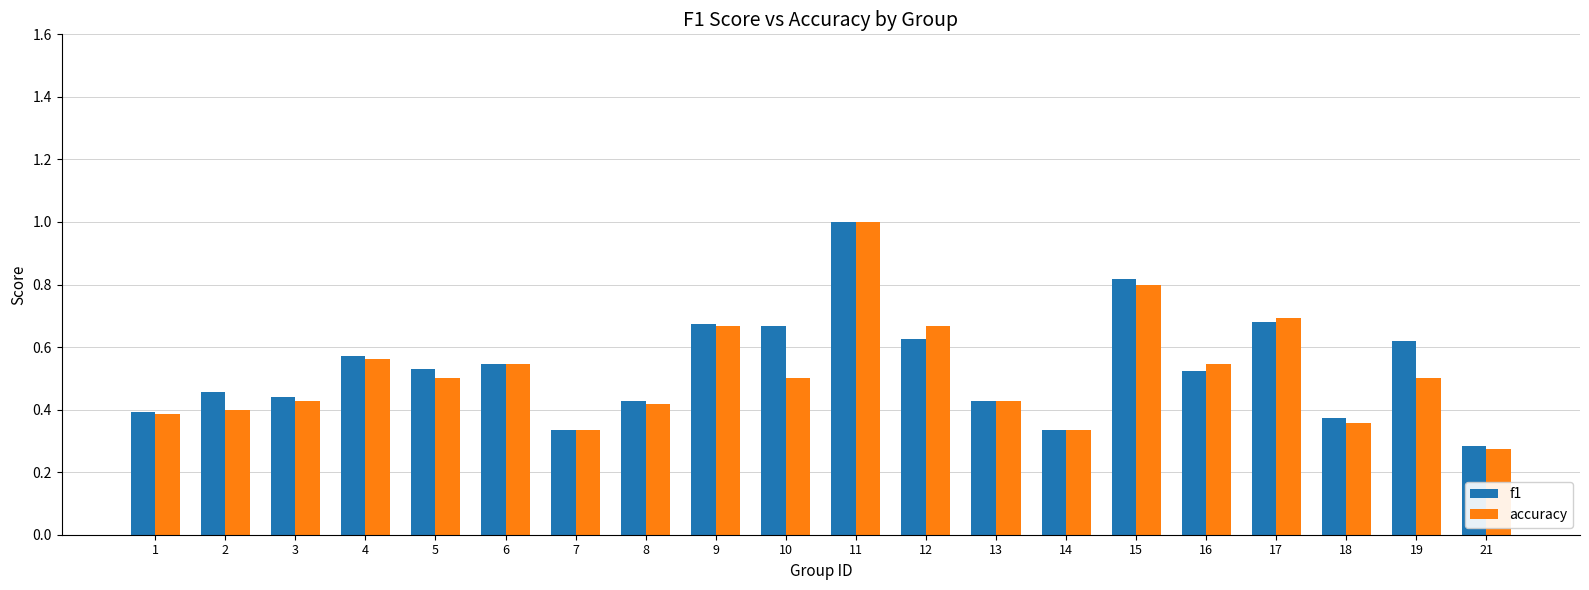

What is the sum of the f1 values at 7 and 19?

1.0